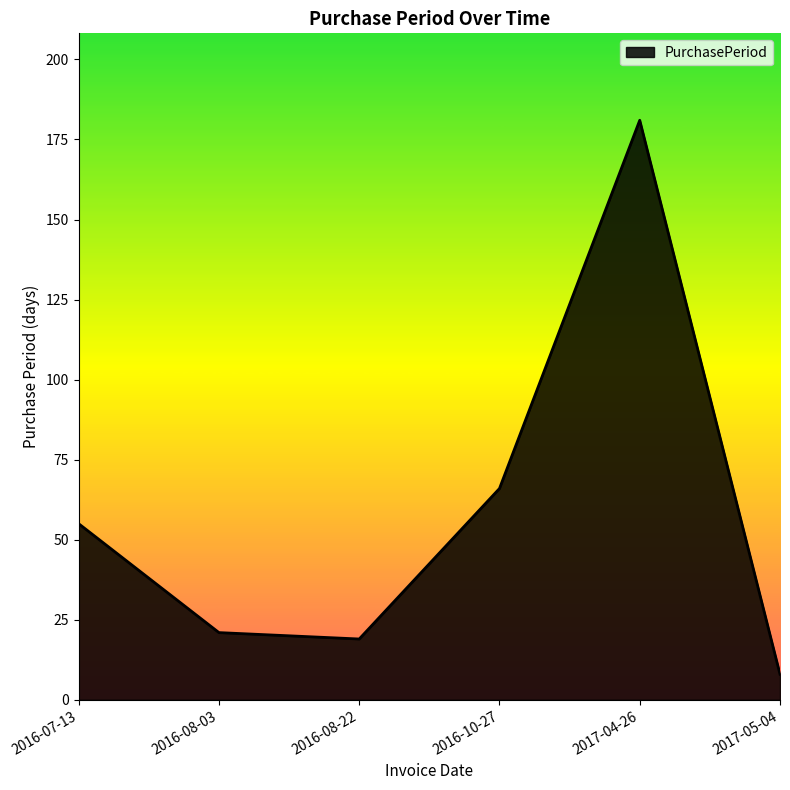

What position from the right is 2016-07-13?

6